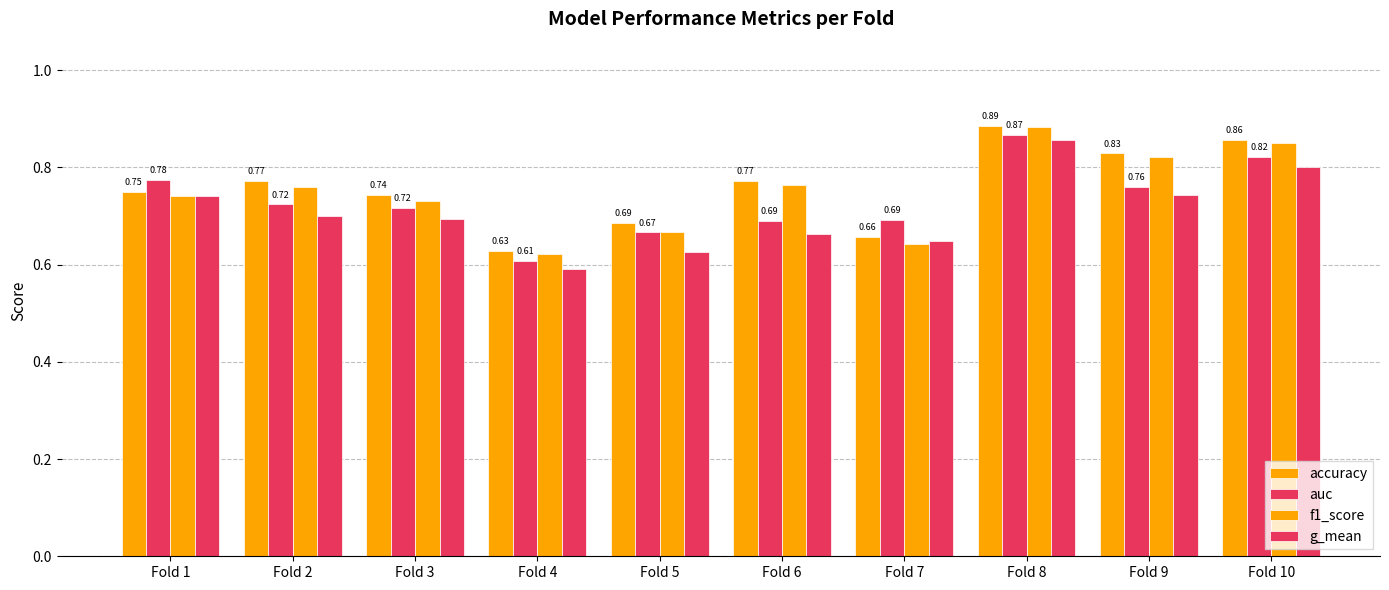

How many categories are shown in the chart?

10